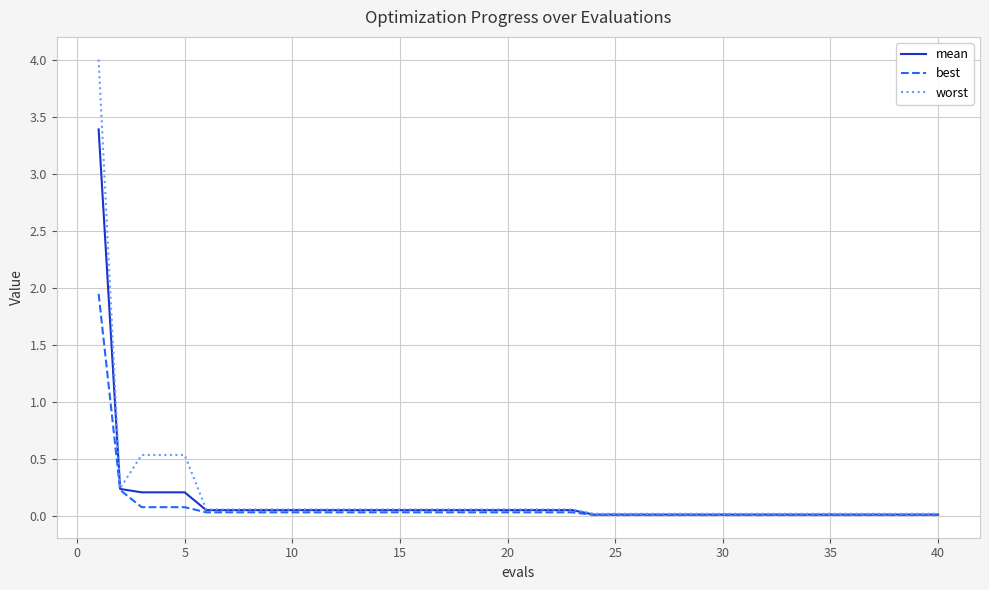

What is the maximum value shown in the chart?

4.0